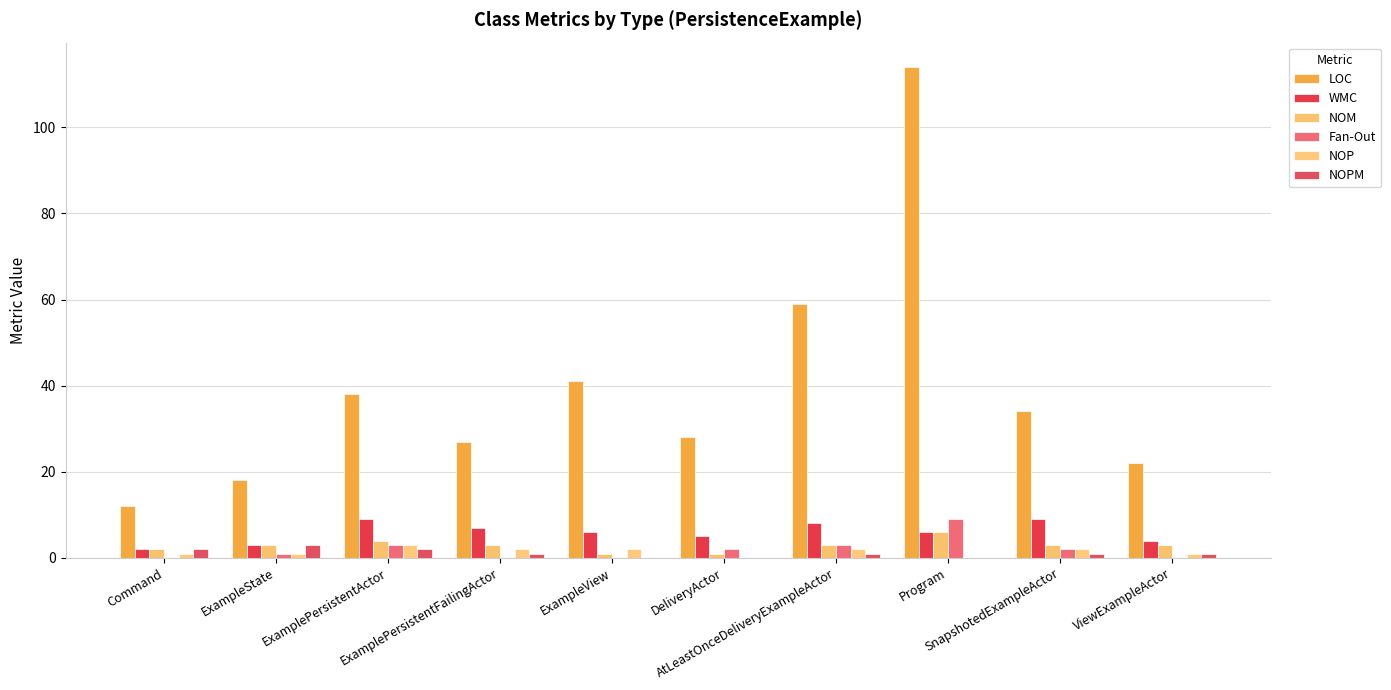

Does the chart contain stacked bars?

No